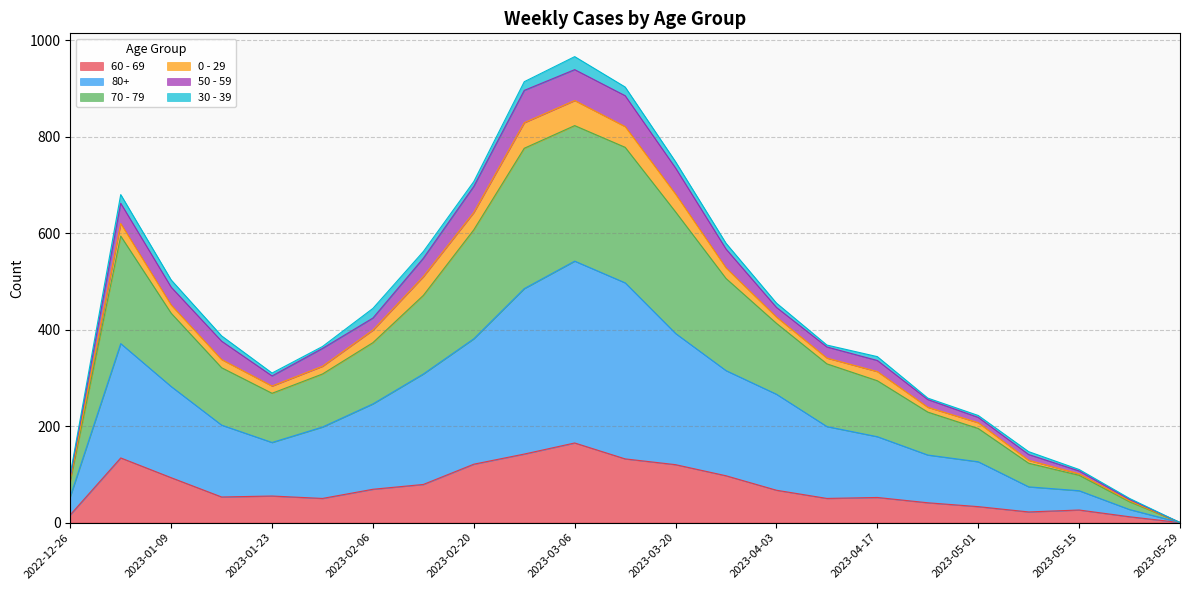

What is the sum of all 60 - 69 values?

1629